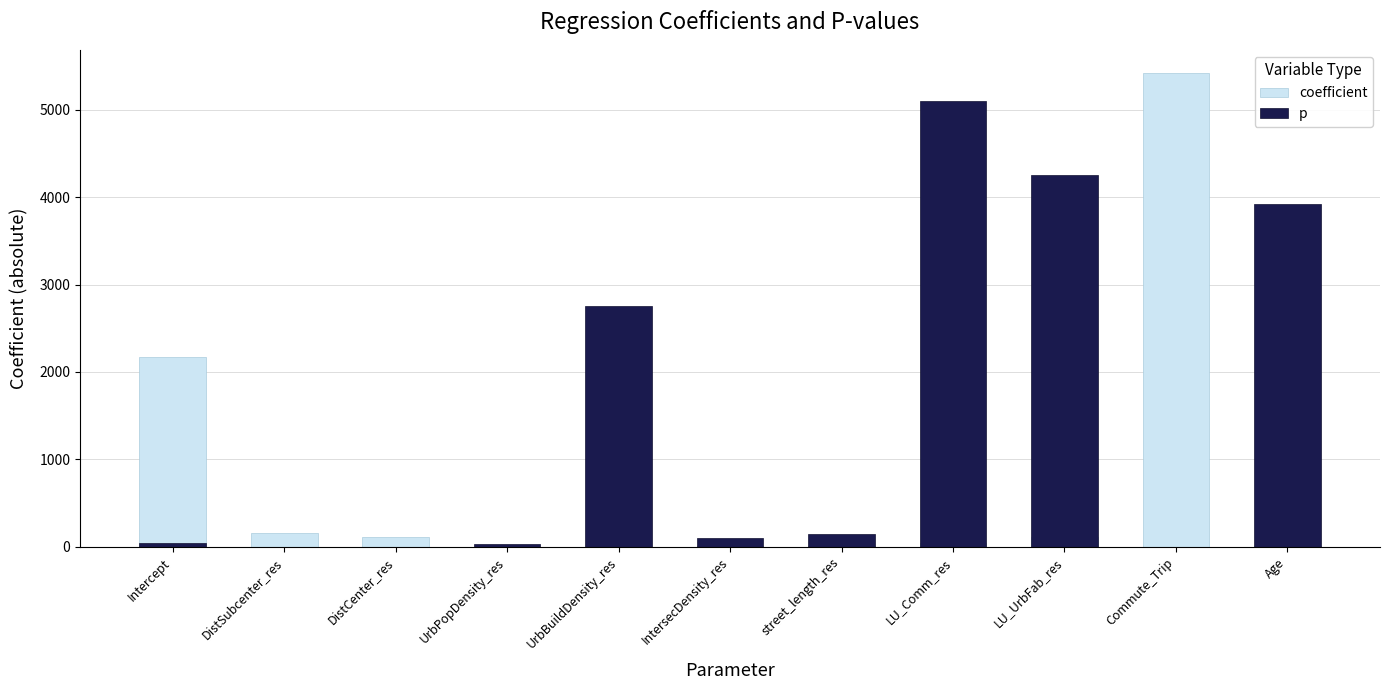

Reading left to right, transcribe all the data shown in this chart.

coefficient: Intercept=2170.7	DistSubcenter_res=157.9	DistCenter_res=116.1	UrbPopDensity_res=0.0	UrbBuildDensity_res=0.0	IntersecDensity_res=7.4	street_length_res=8.9	LU_Comm_res=38.1	LU_UrbFab_res=108.8	Commute_Trip=5415.8	Age=4.2
p: Intercept=48.5	DistSubcenter_res=0.0	DistCenter_res=0.0	UrbPopDensity_res=34.5	UrbBuildDensity_res=2756.9	IntersecDensity_res=95.5	street_length_res=146.5	LU_Comm_res=5104.2	LU_UrbFab_res=4258.0	Commute_Trip=0.0	Age=3926.2